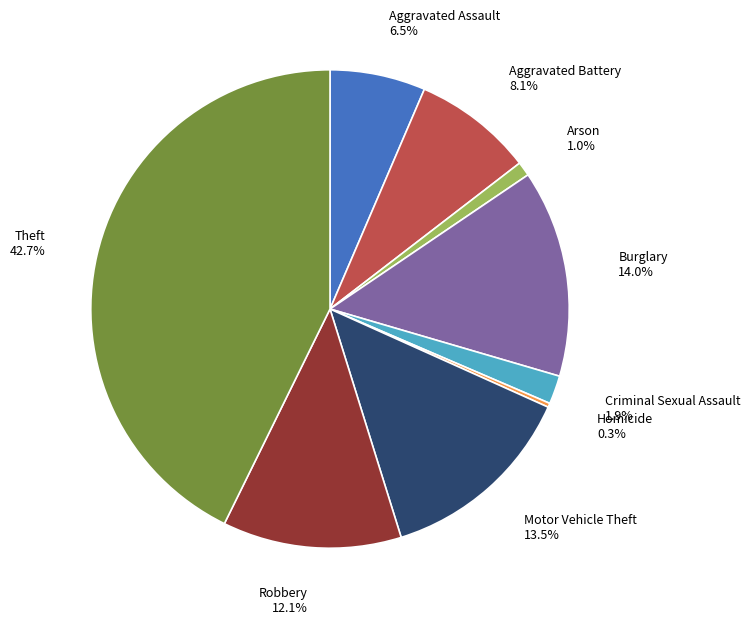

Between Aggravated Assault 6.5% and Theft 42.7%, which is larger?

Theft 42.7%